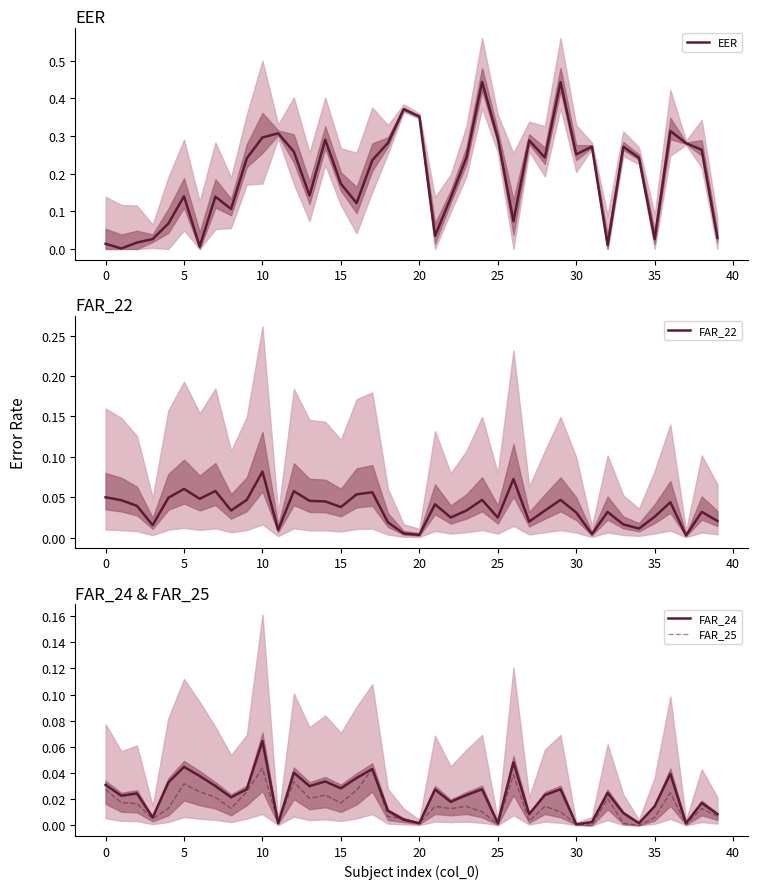

Rank the series at 27 from lowest to highest value.

FAR_25, FAR_24, FAR_22, EER